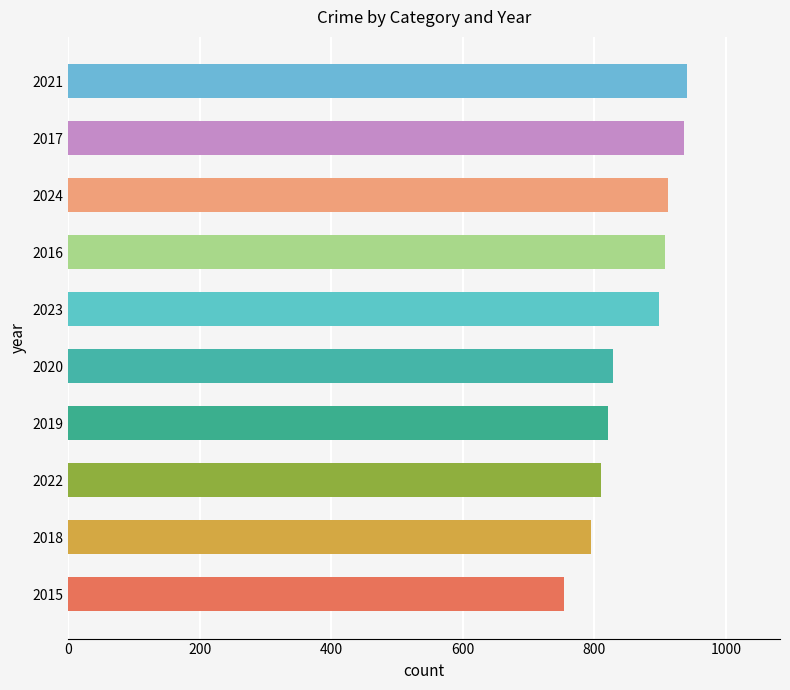

Approximately how many times larger is the value at 2023 compared to 2020?

1.1